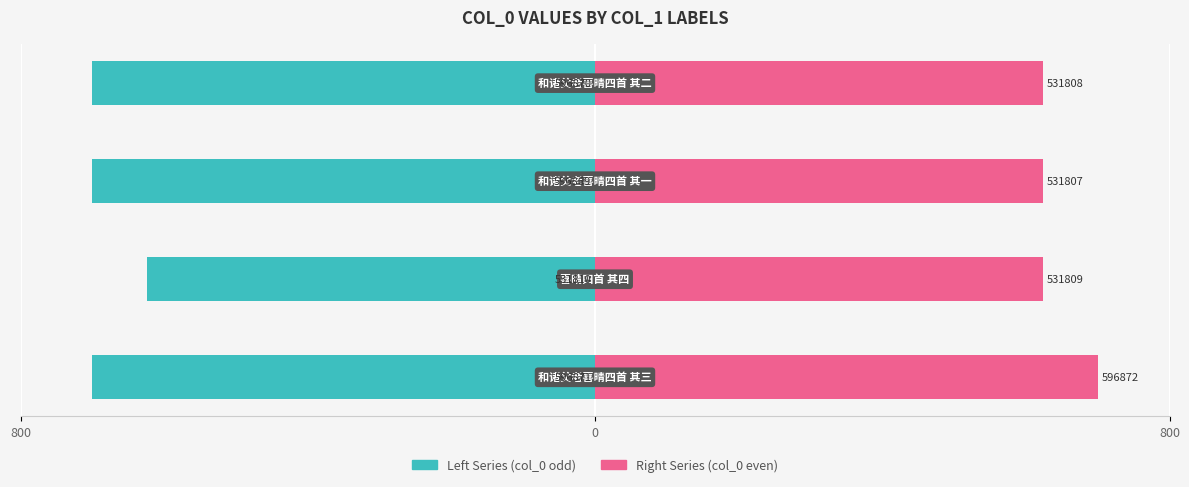

Count the number of data series in this chart.

2